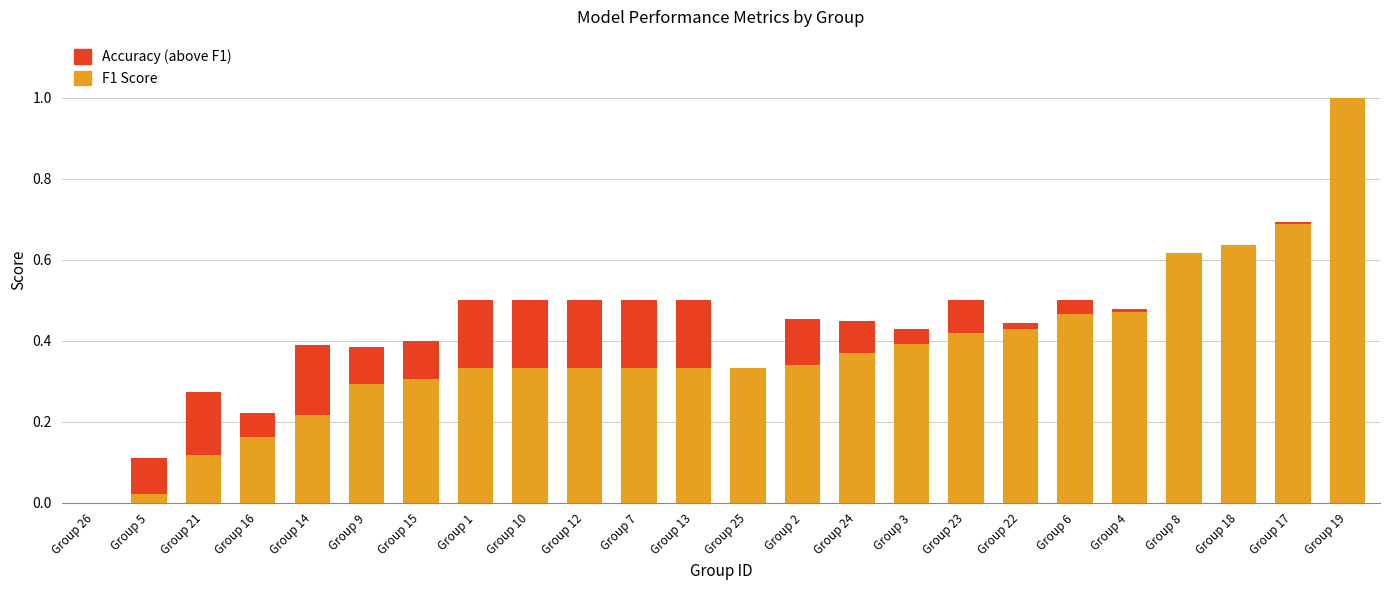

True or false: F1 Score has a value of 0.3 at Group 7.

True